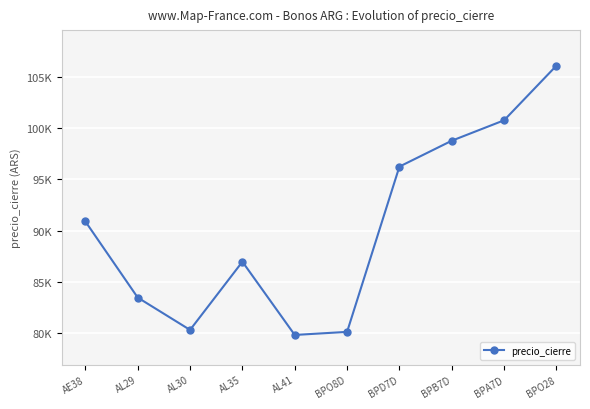

How many points are lower than both their immediate neighbors (excluding endpoints)?

2